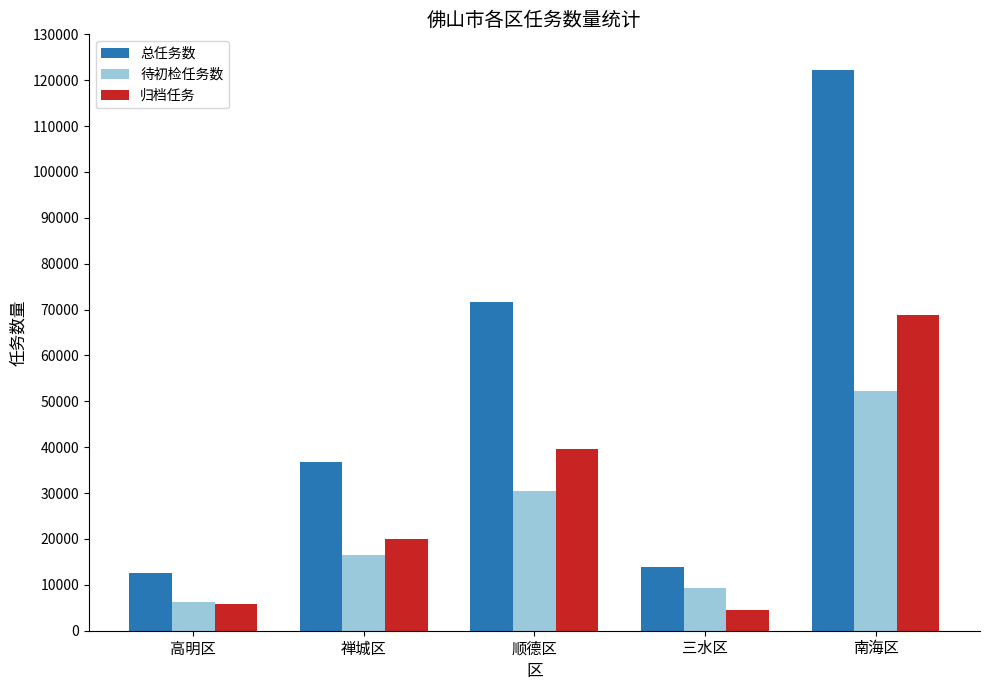

Count the number of data series in this chart.

3